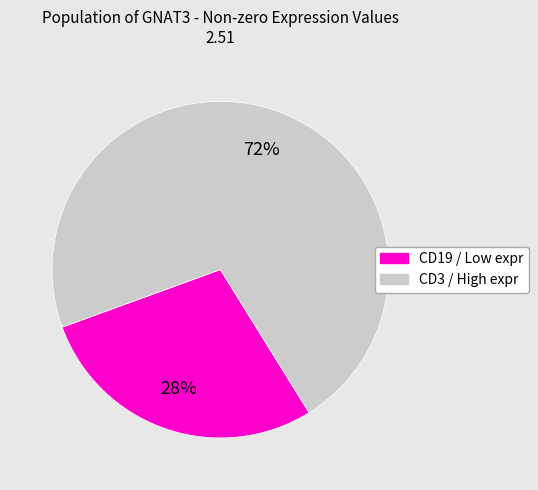

How many slices are in this pie chart?

2